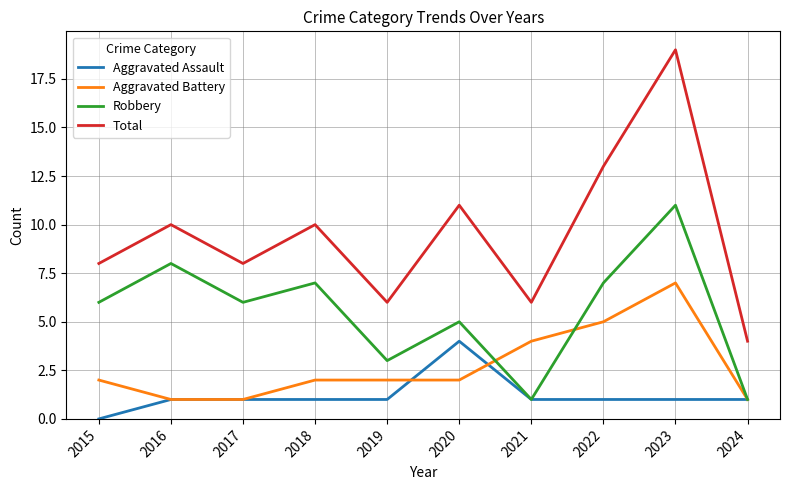

How many lines are shown in the chart?

4